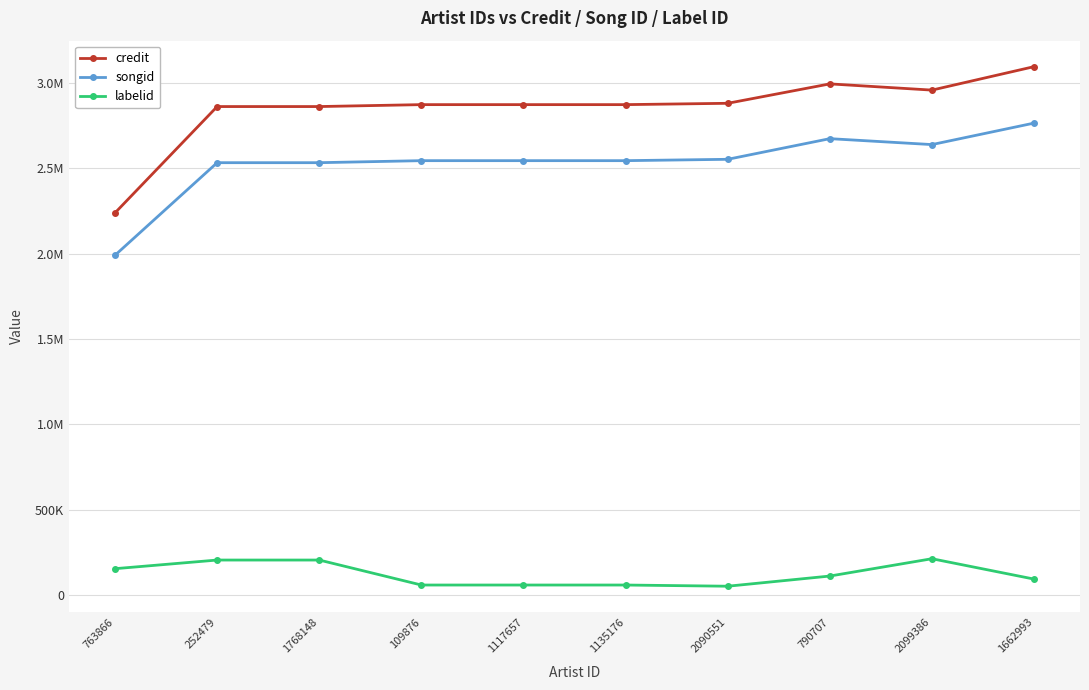

Does the chart have visible grid lines?

Yes